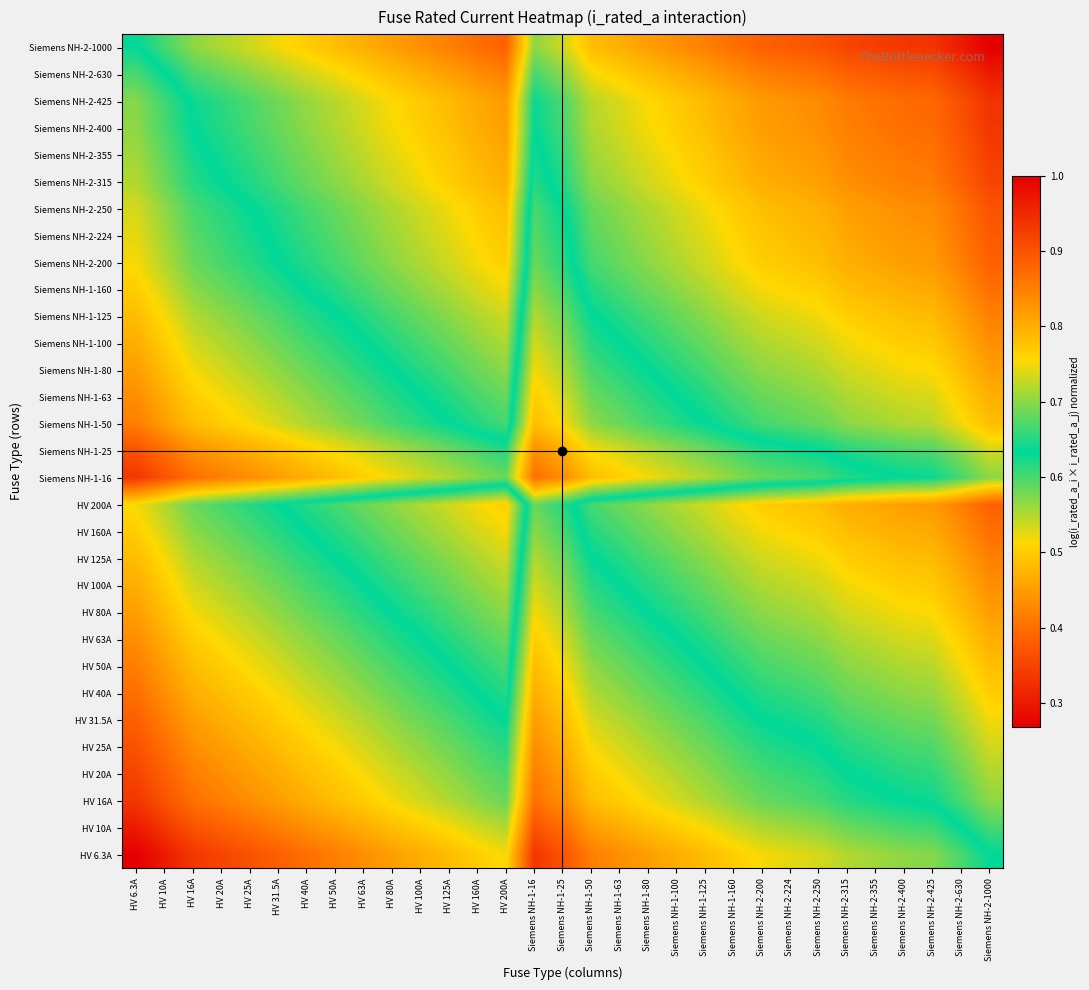

At how many categories does at least one series exceed 0?

31